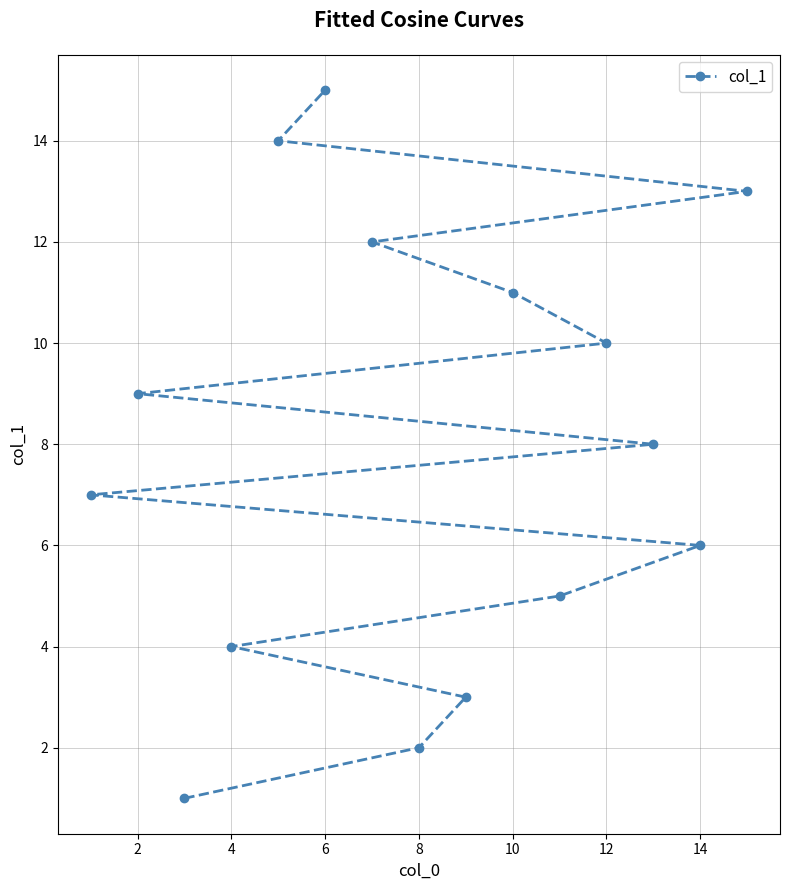

What is the change in value from 2 to 6?

+6